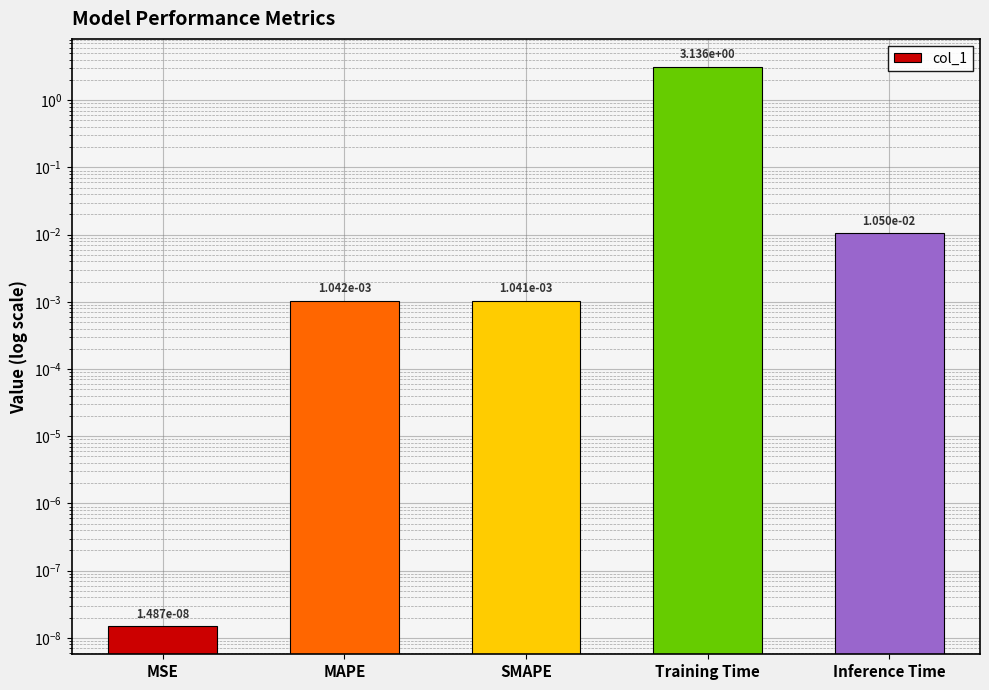

Reading left to right, transcribe all the data shown in this chart.

0.0	0.0	0.0	3.1	0.0